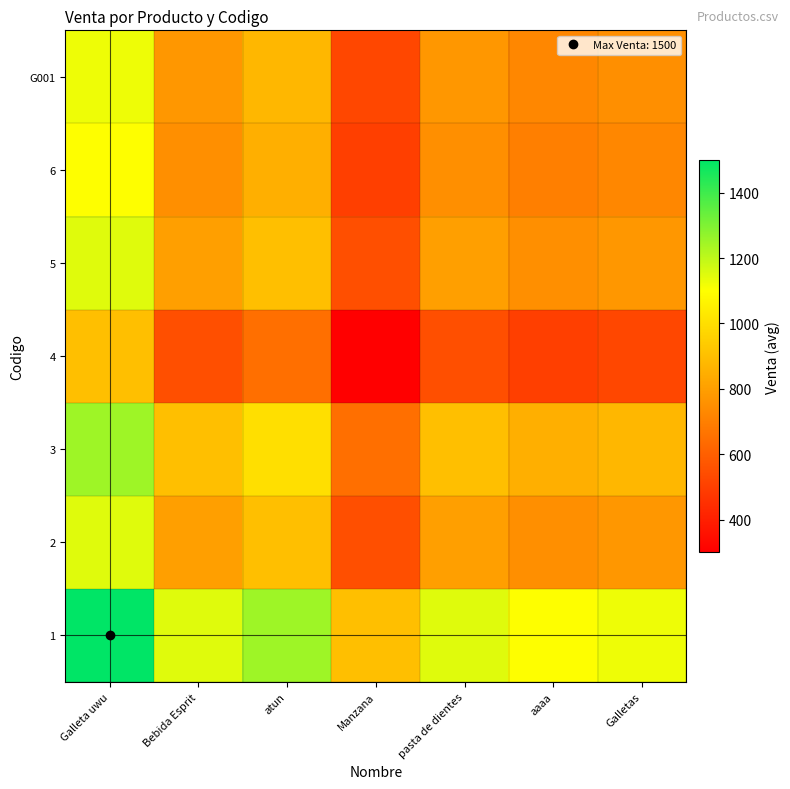

Reading left to right, list all the values displayed in this chart.

1: Galleta uwu=1500	Bebida Esprit=1150	atun=1250	Manzana=900	pasta de dientes=1150	aaaa=1100	Galletas=1125
2: Galleta uwu=1150	Bebida Esprit=800	atun=900	Manzana=550	pasta de dientes=800	aaaa=750	Galletas=775
3: Galleta uwu=1250	Bebida Esprit=900	atun=1000	Manzana=650	pasta de dientes=900	aaaa=850	Galletas=875
4: Galleta uwu=900	Bebida Esprit=550	atun=650	Manzana=300	pasta de dientes=550	aaaa=500	Galletas=525
5: Galleta uwu=1150	Bebida Esprit=800	atun=900	Manzana=550	pasta de dientes=800	aaaa=750	Galletas=775
6: Galleta uwu=1100	Bebida Esprit=750	atun=850	Manzana=500	pasta de dientes=750	aaaa=700	Galletas=725
G001: Galleta uwu=1125	Bebida Esprit=775	atun=875	Manzana=525	pasta de dientes=775	aaaa=725	Galletas=750